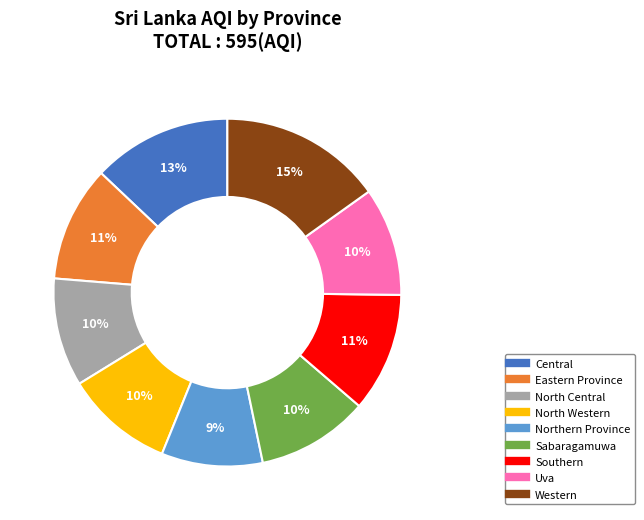

Combined, do Sabaragamuwa and Western account for over 50%?

No